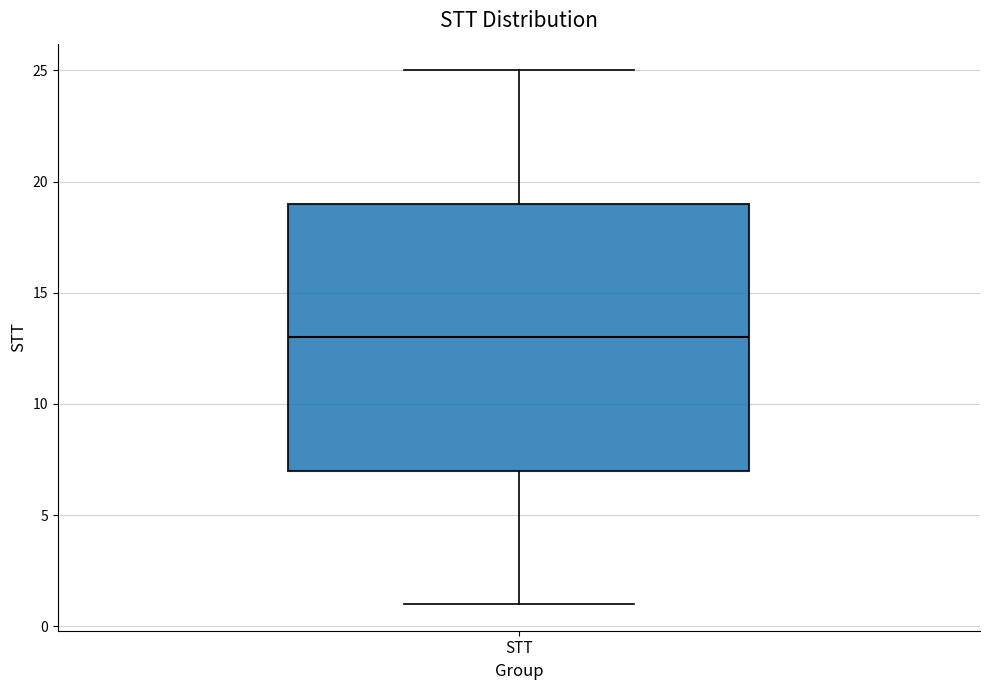

Read this box plot against the y-axis: the position of the median line, the range covered by the box, and the ends of both whiskers. The values are not printed on the chart, so give them approximately, as read against the axis.

median 13, box 7 to 19, whiskers 1 to 25